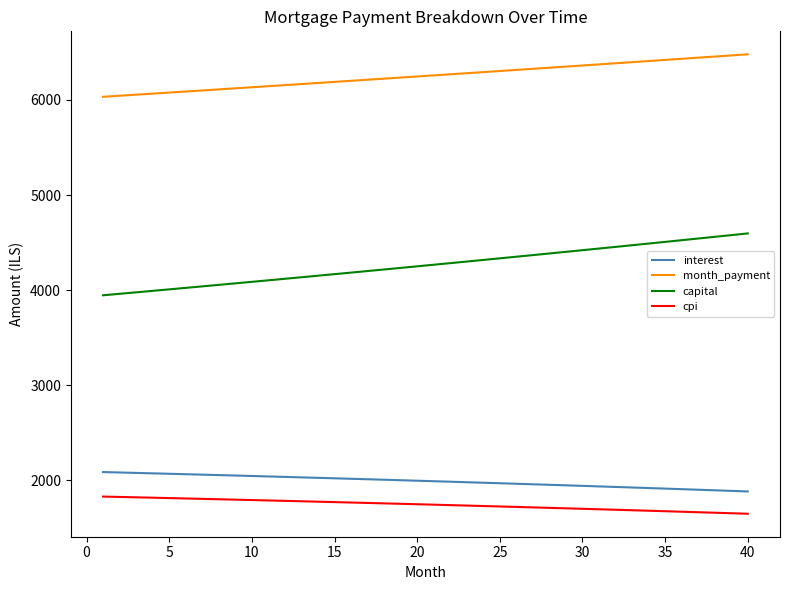

True or false: cpi and capital intersect in this chart.

False